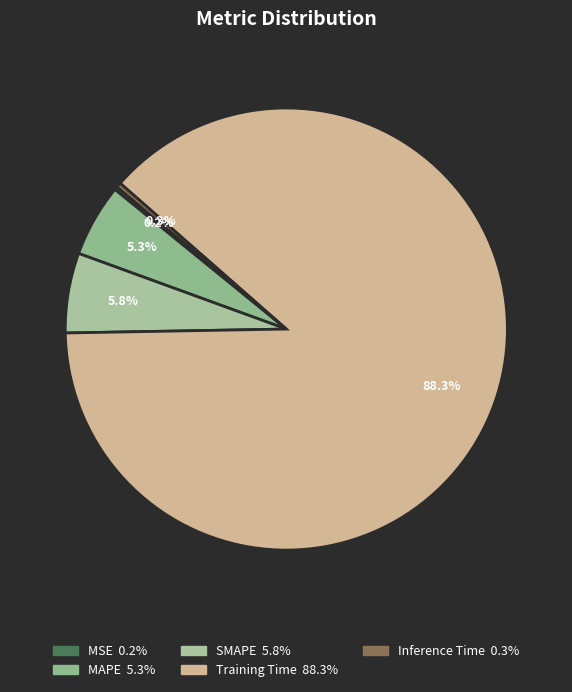

To the nearest percent, what is the combined percentage of SMAPE and Training Time?

94%